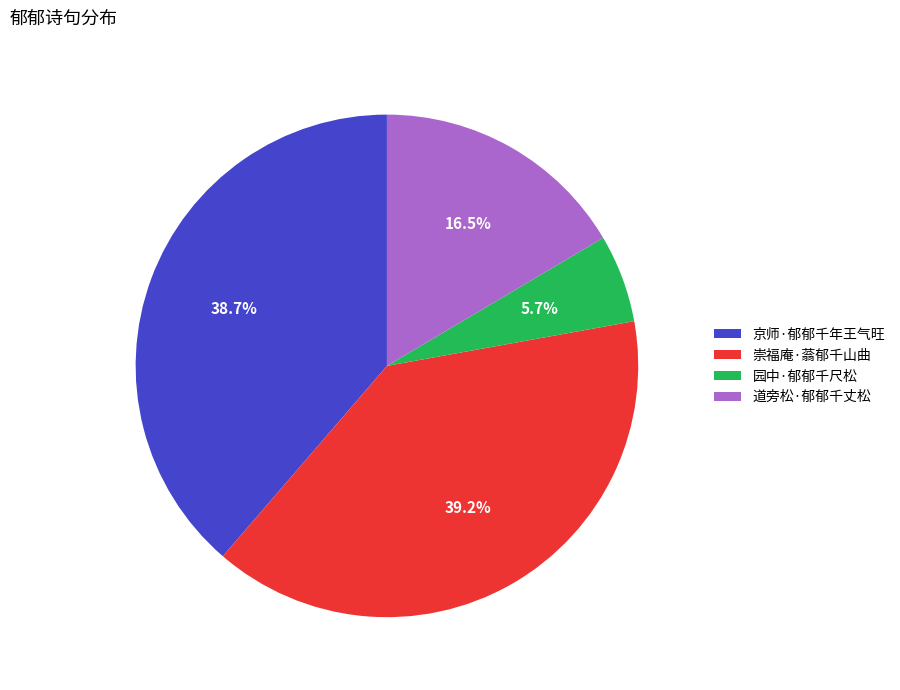

Which category has the smallest portion of the pie?

园中·郁郁千尺松